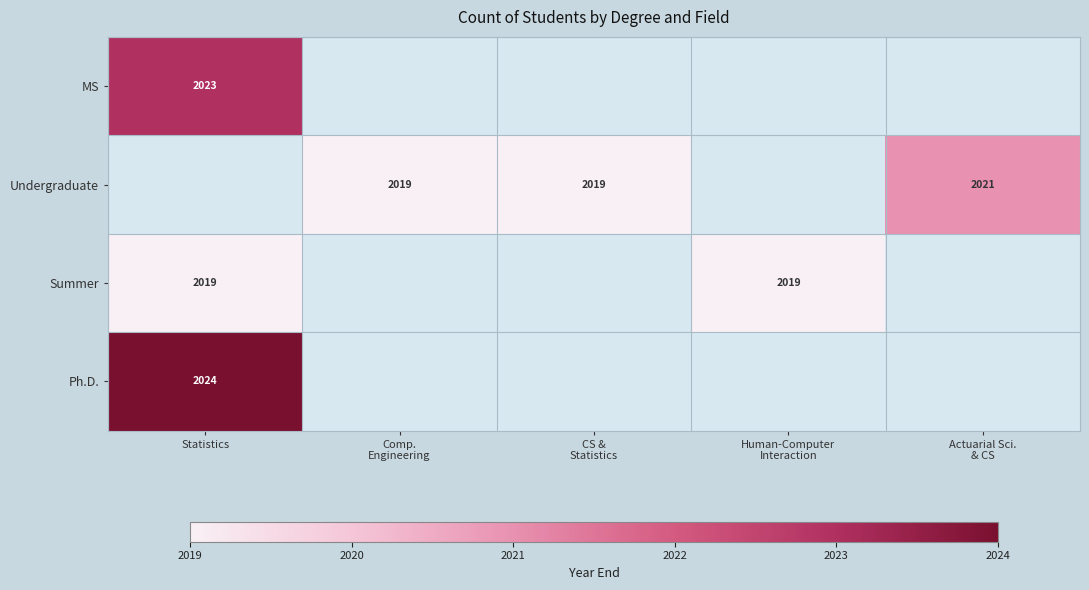

Which label corresponds to the smallest value in the chart?

Comp.
Engineering